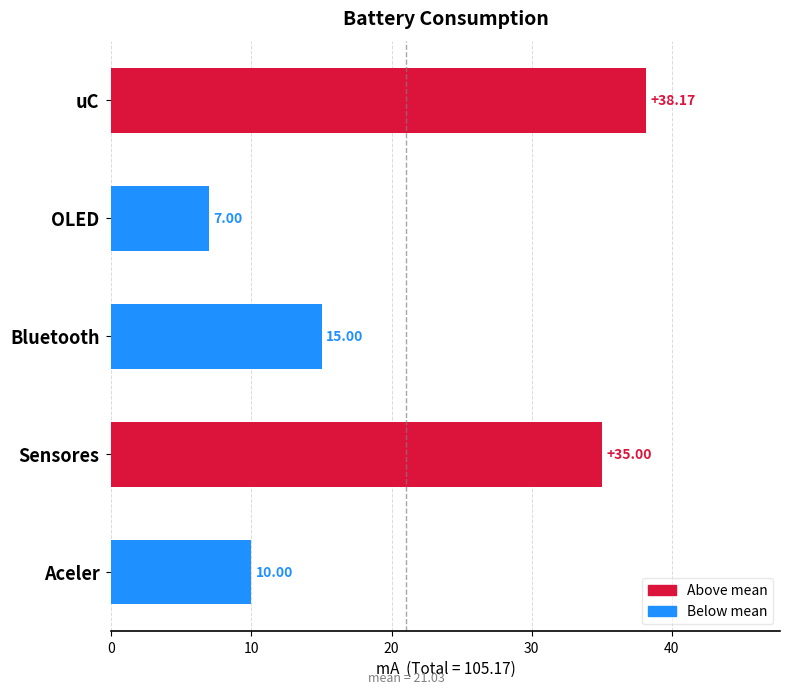

What is the sum of the values at OLED and uC?

45.2